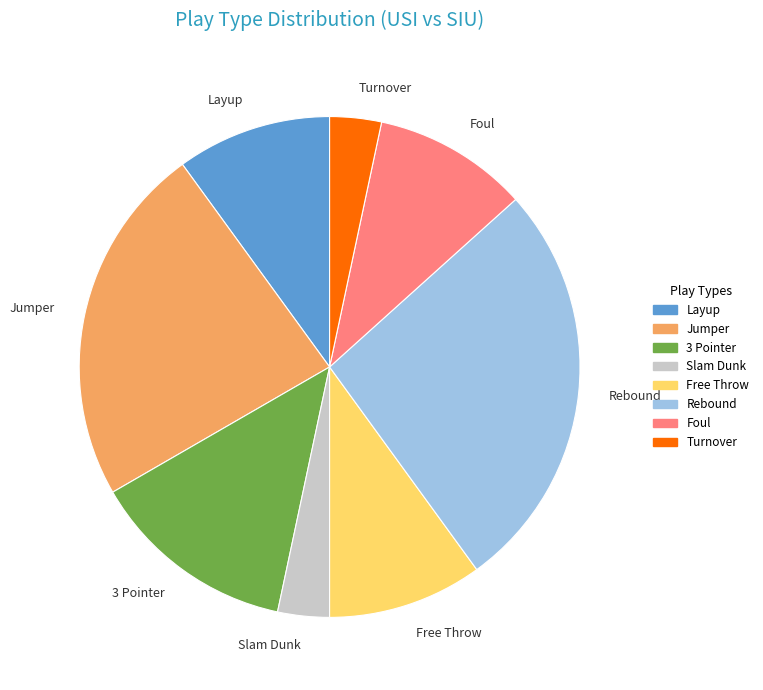

Does any single category account for the majority?

No